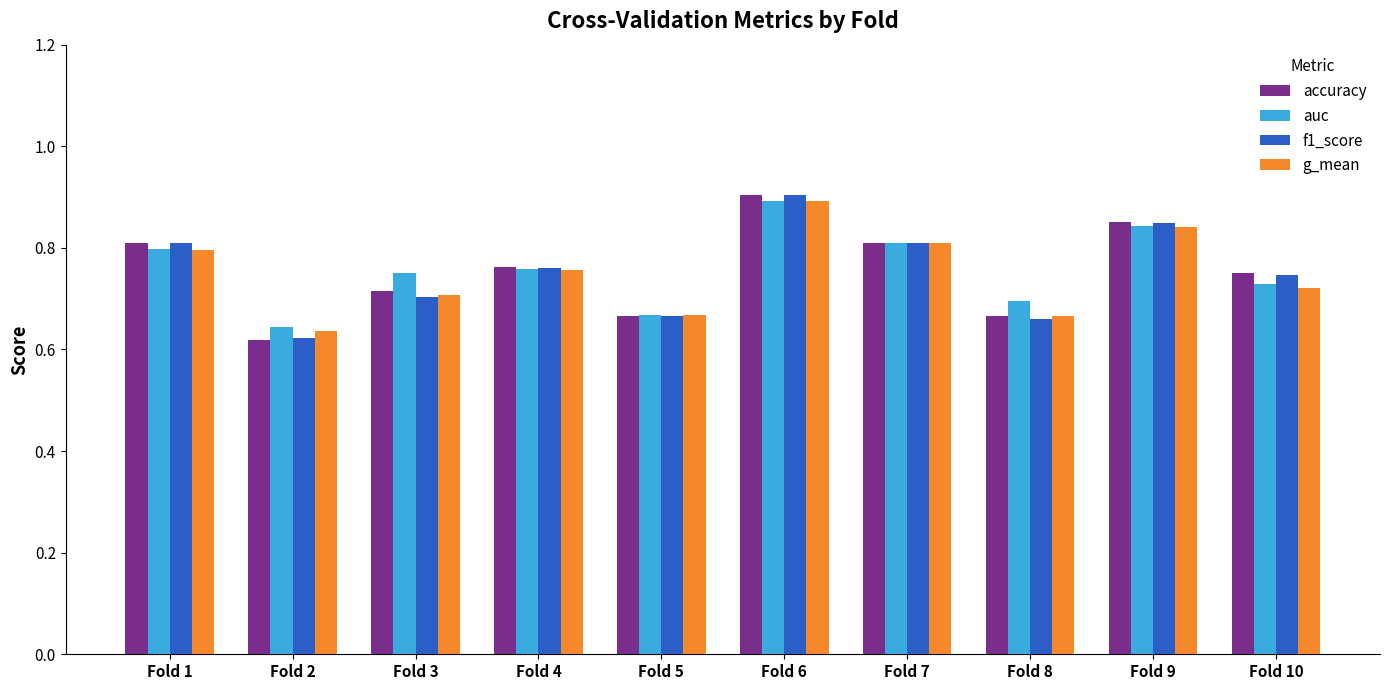

What is the highest value of the auc series?

0.9